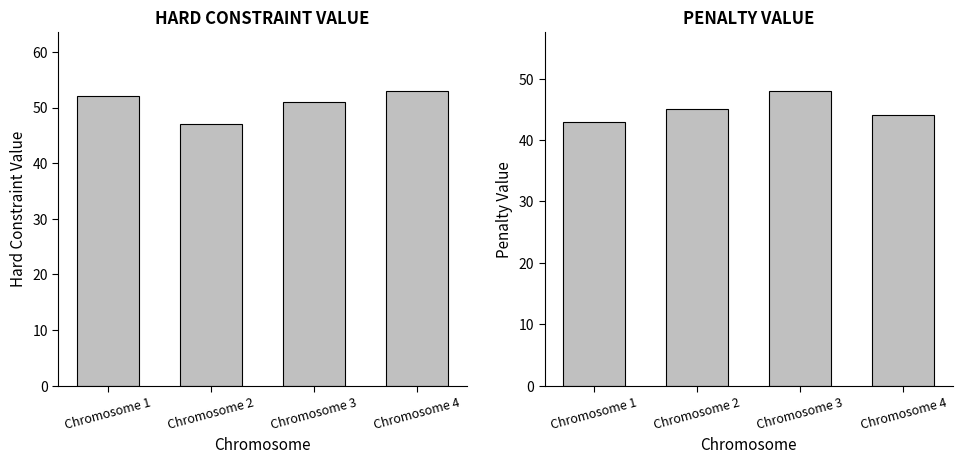

At Chromosome 3, list the series in order from smallest to largest.

PENALTY VALUE, HARD CONSTRAINT VALUE